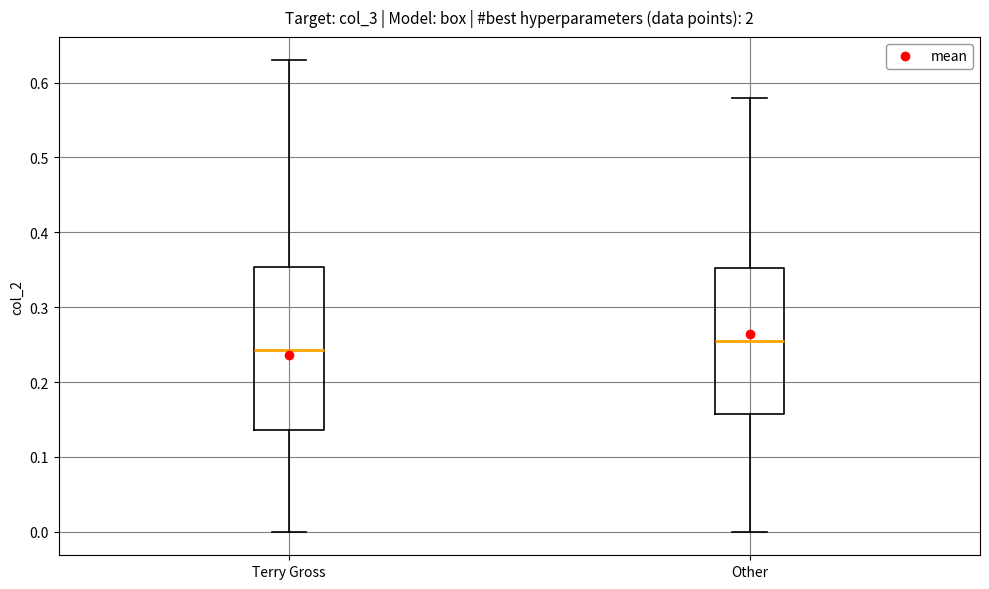

Which box is the tallest, from its lower edge to its upper edge?

Terry Gross